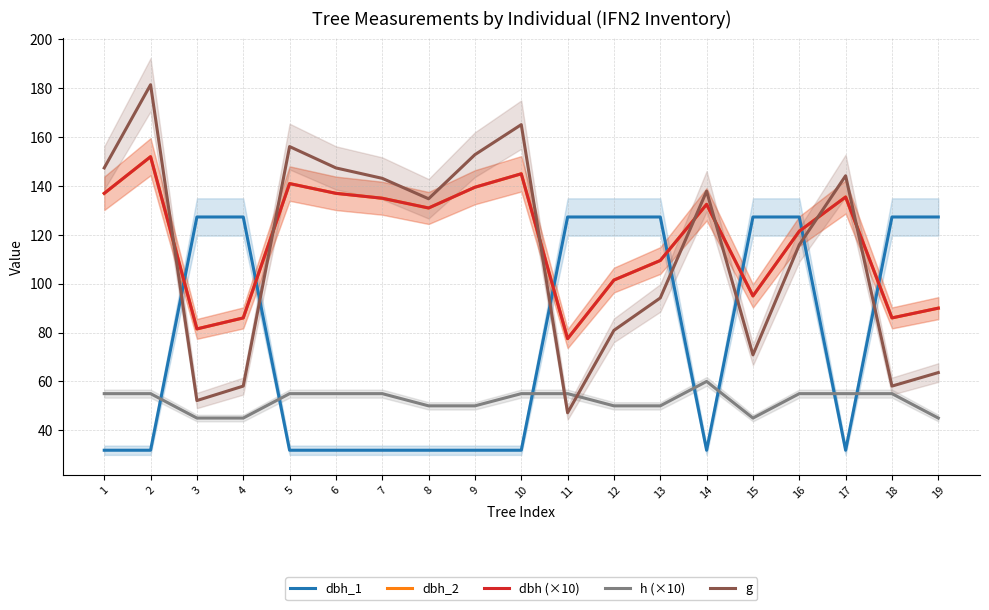

True or false: dbh (×10) has a value of 137.0 at 1.

True